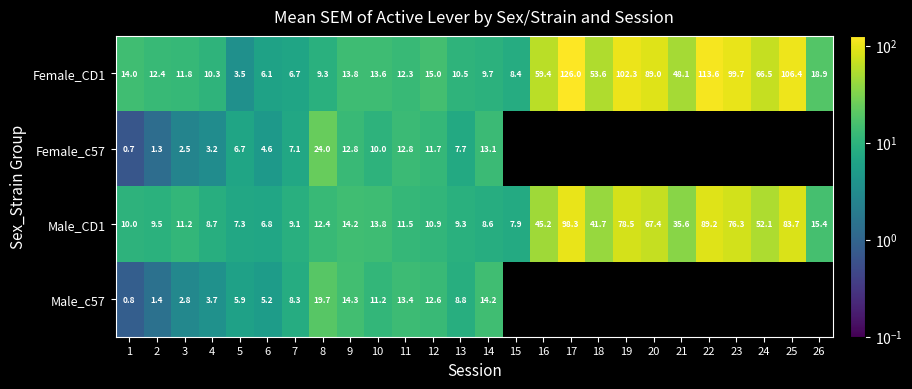

How many data points does each series have?

26